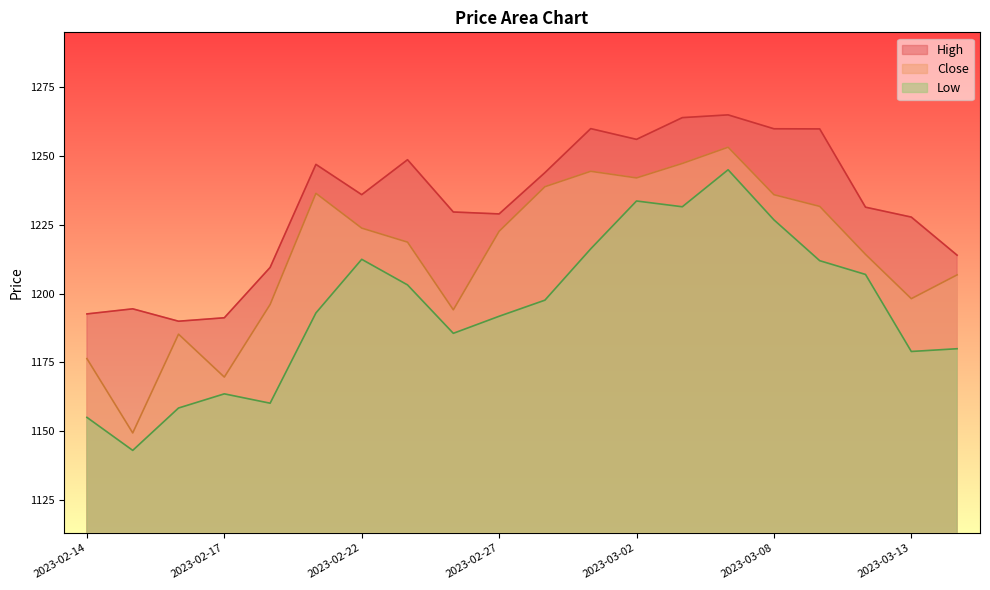

Is it true that Close equals 826.5 at 2023-03-06?

False